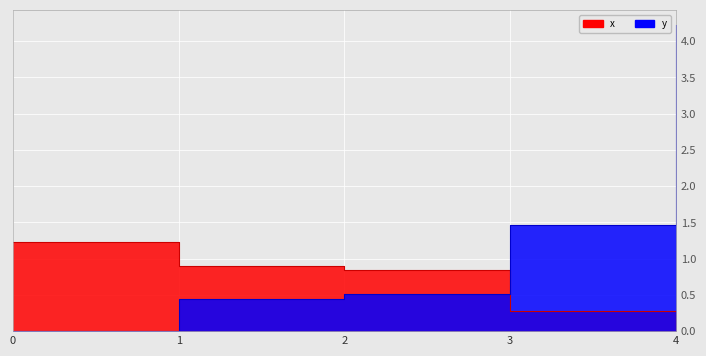

Reading right to left, list all the values displayed in this chart.

x: 0.0	0.3	0.8	0.9	1.2
y: 4.2	1.5	0.5	0.4	0.0